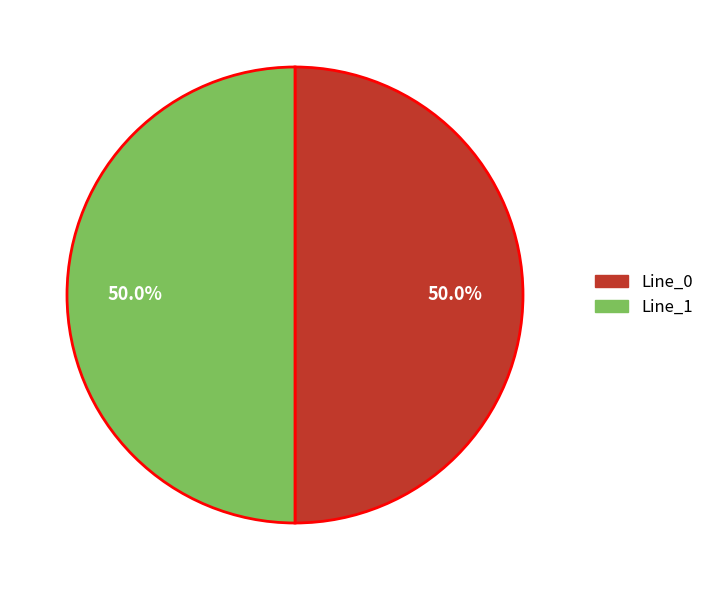

How many segments does this pie chart have?

2